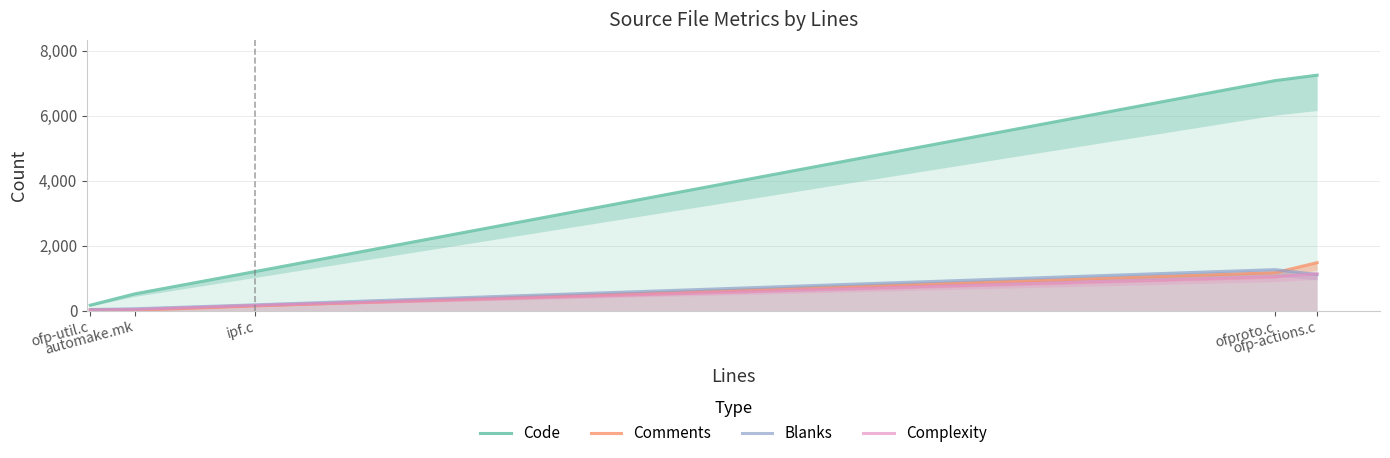

At which label is Code closest to 3707?

ipf.c